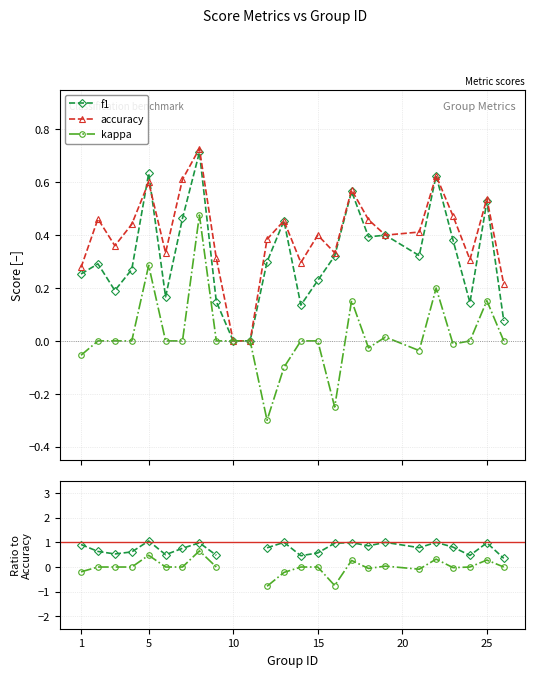

Which series has the widest spread of values?

kappa